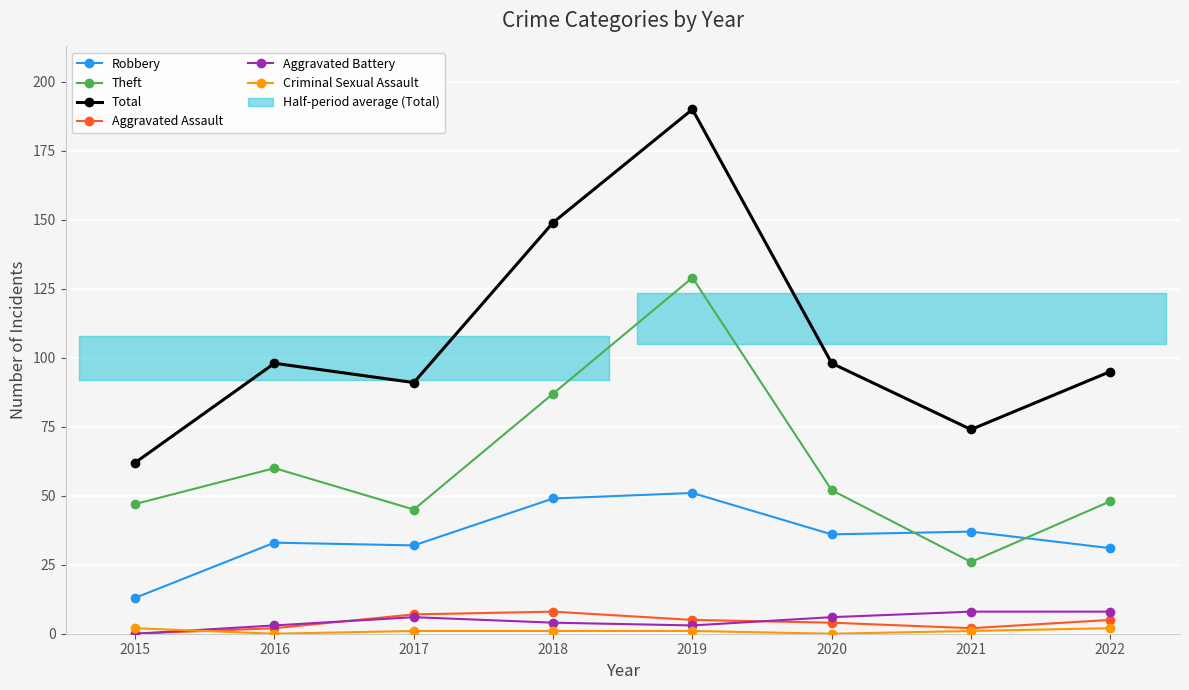

At which label does Aggravated Assault reach its peak?

2018